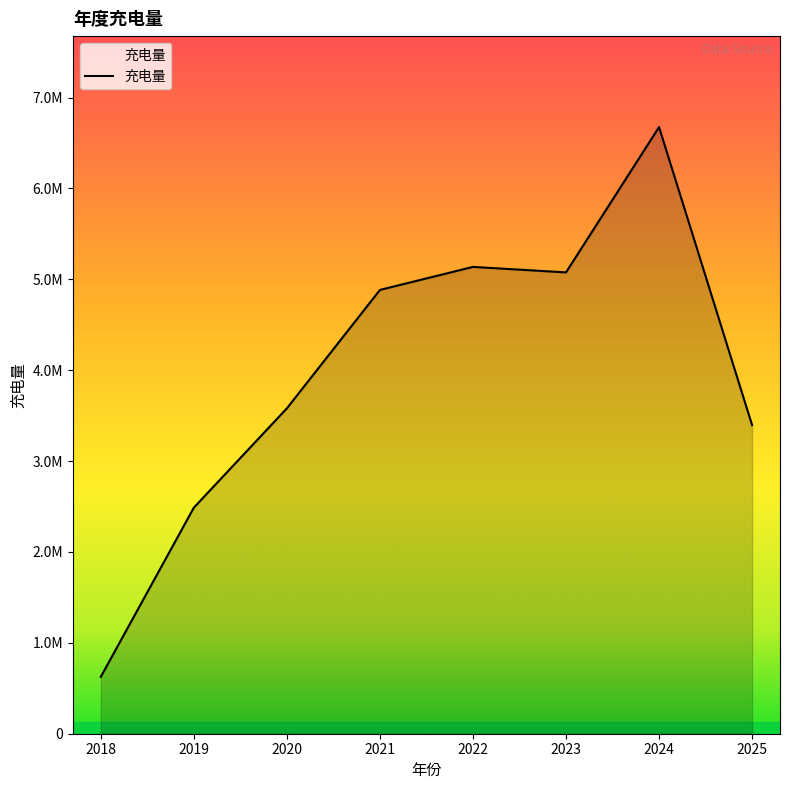

What is the average value?

3982619.0